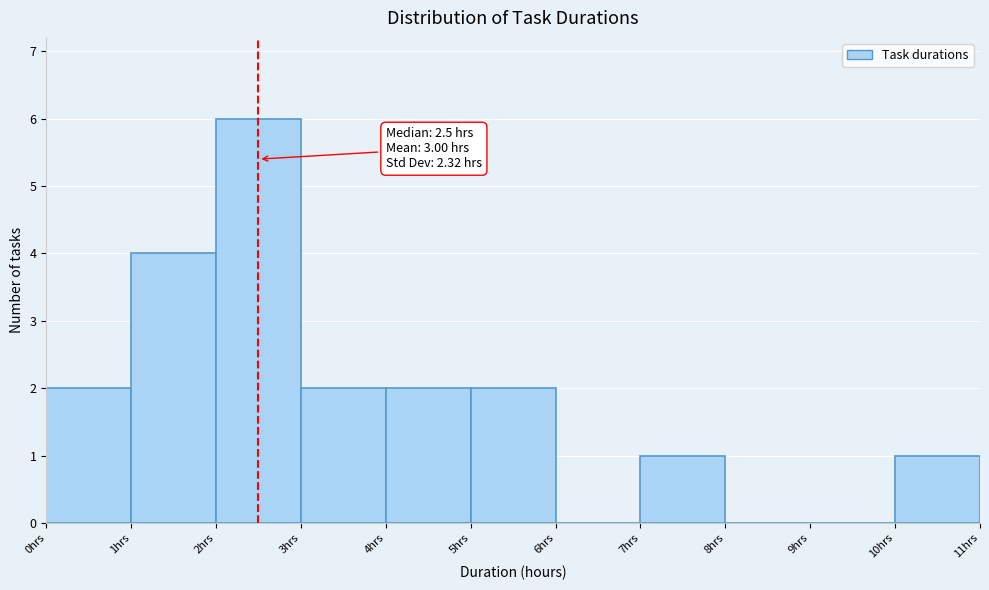

Over which range of the x-axis is the bar tallest?

2 to 3